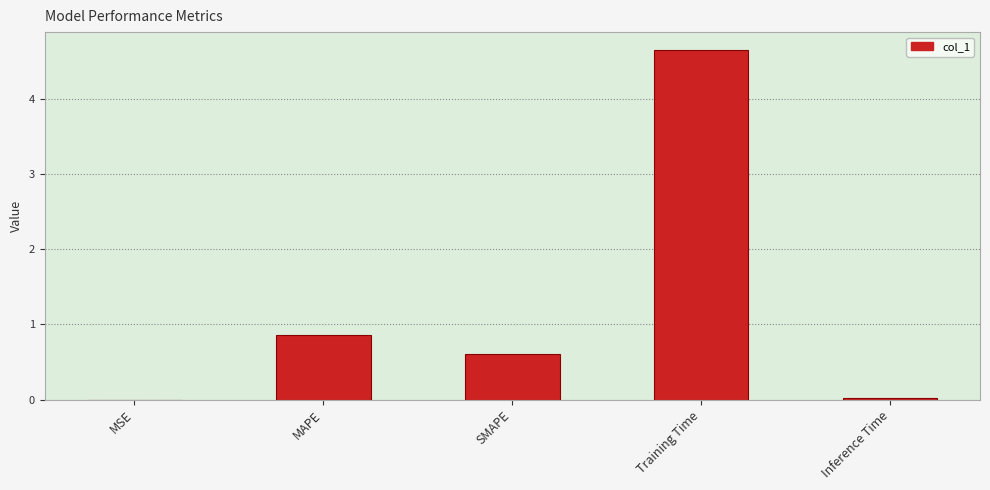

What is the change in value from MAPE to SMAPE?

-0.3